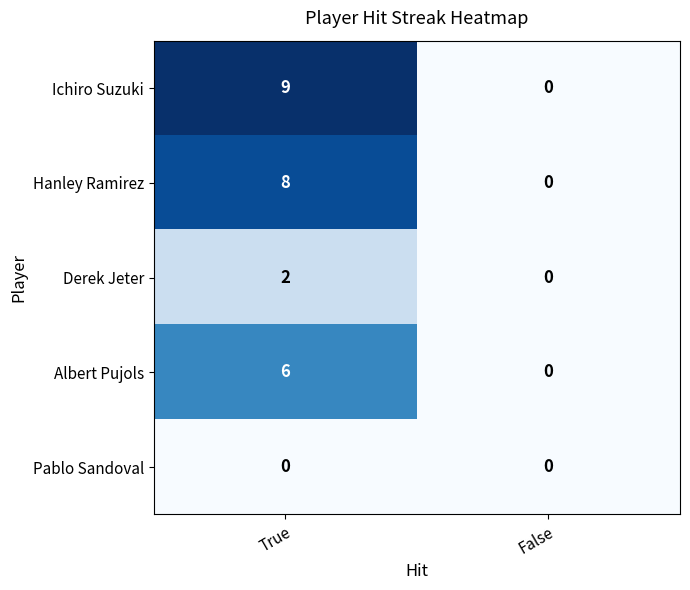

Rank the series by their maximum value, from lowest to highest.

Pablo Sandoval, Derek Jeter, Albert Pujols, Hanley Ramirez, Ichiro Suzuki